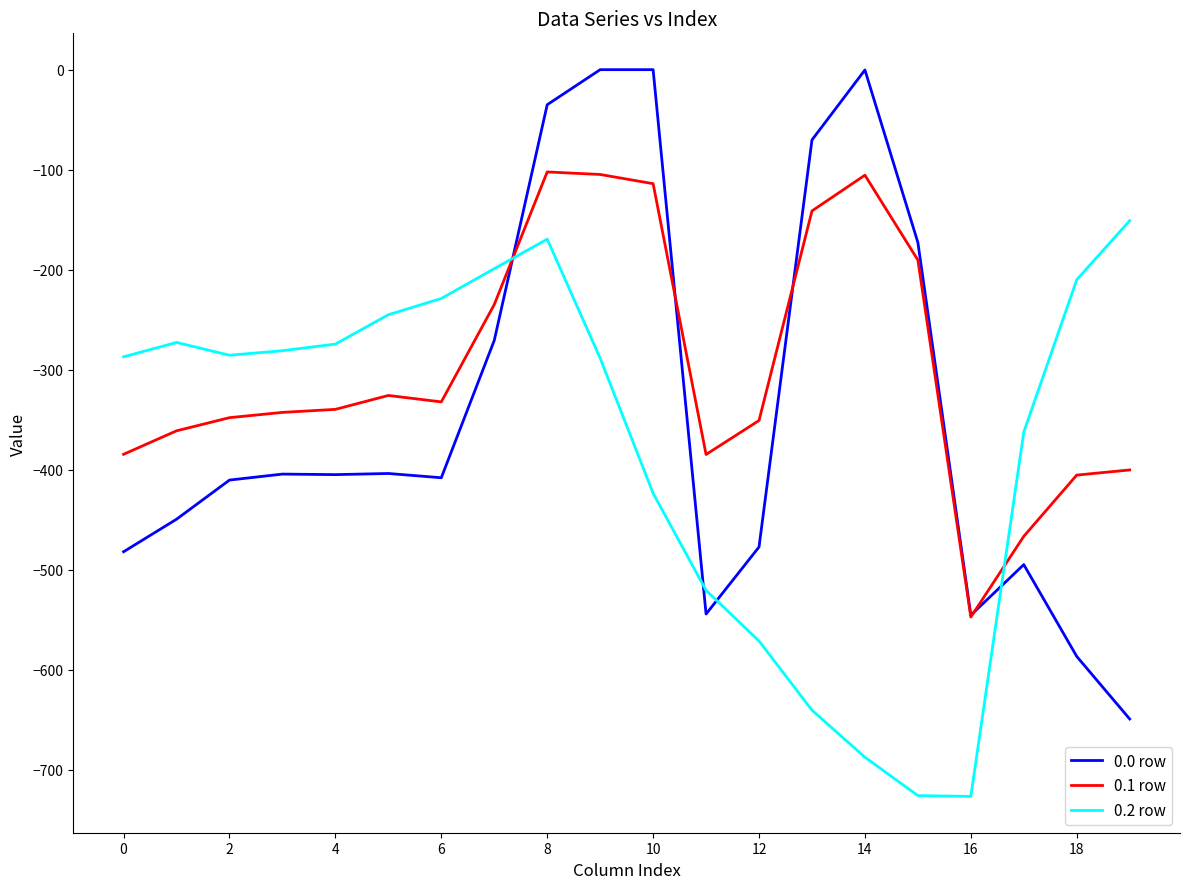

Count the number of categories in the chart.

20